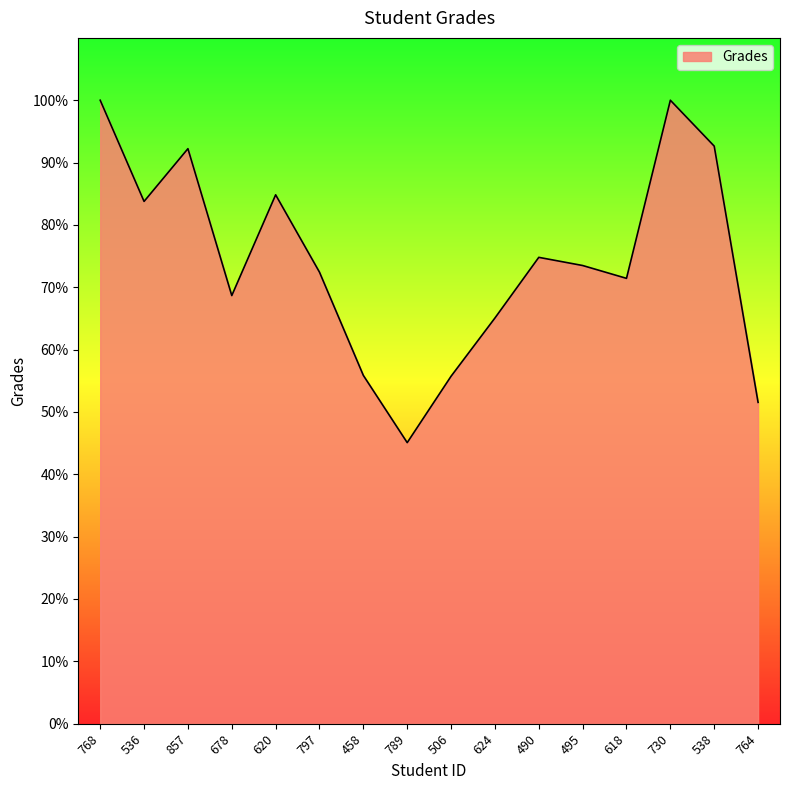

What position from the left is 506?

9